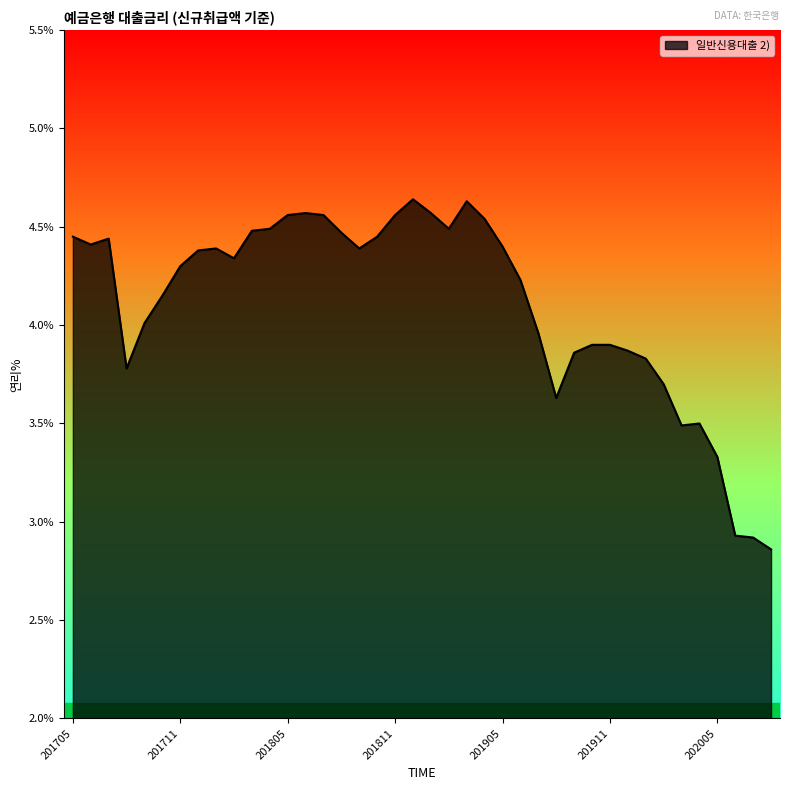

What is the difference between the maximum and minimum values?

1.8